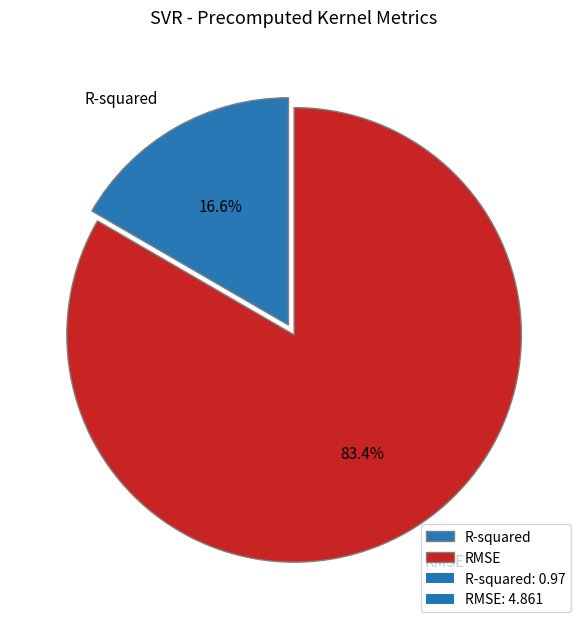

To the nearest percent, what is the difference between the largest and smallest slice percentages?

67%